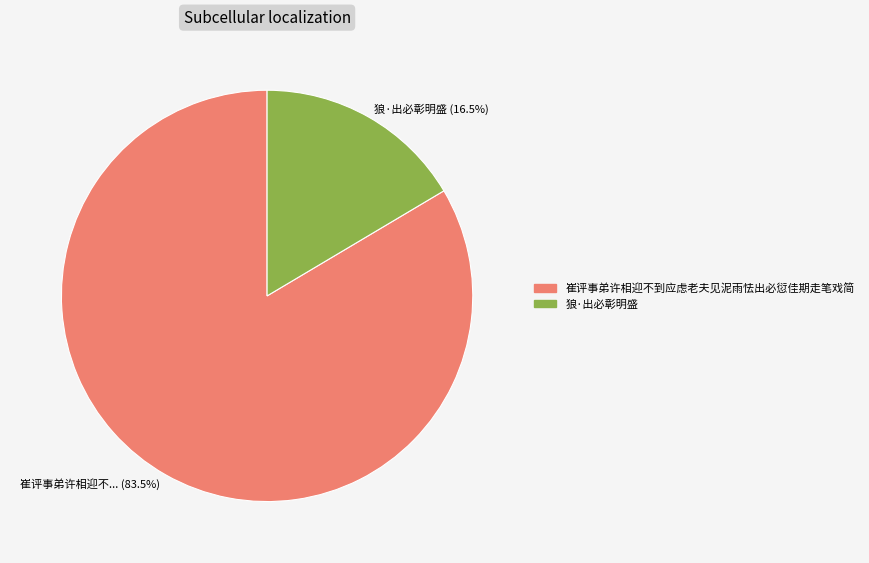

What is the largest slice in the pie chart?

崔评事弟许相迎不到应虑老夫见泥雨怯出必愆佳期走笔戏简